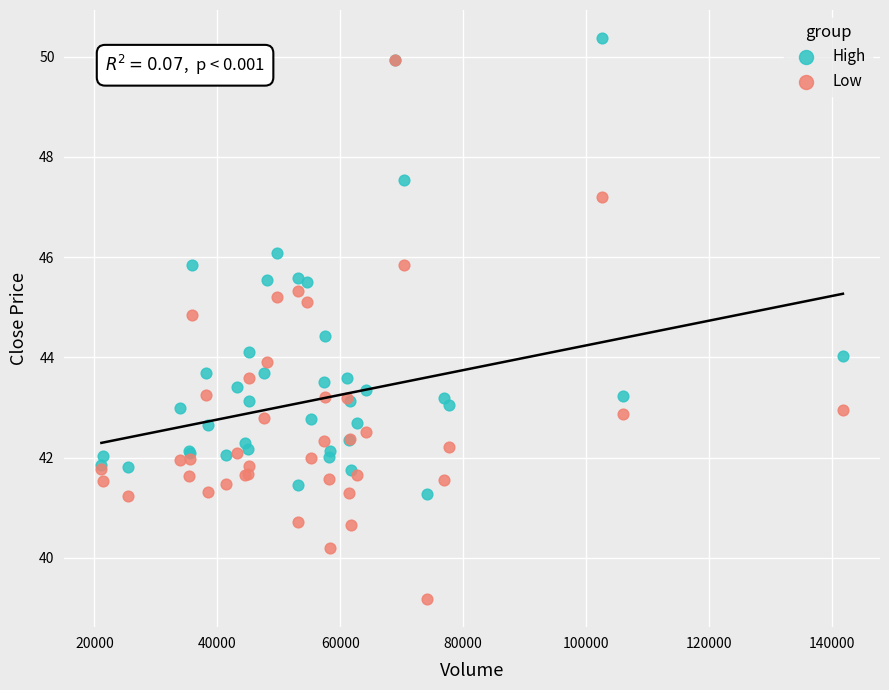

Which series contains the highest Y value?

High